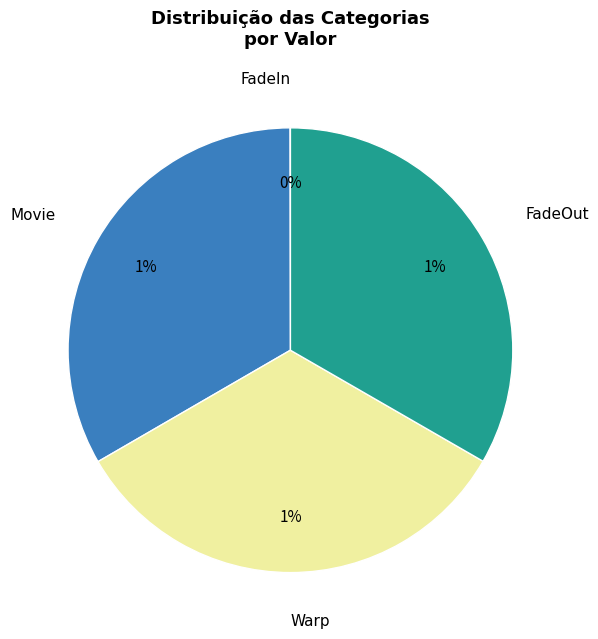

Which slice is the smallest?

FadeIn